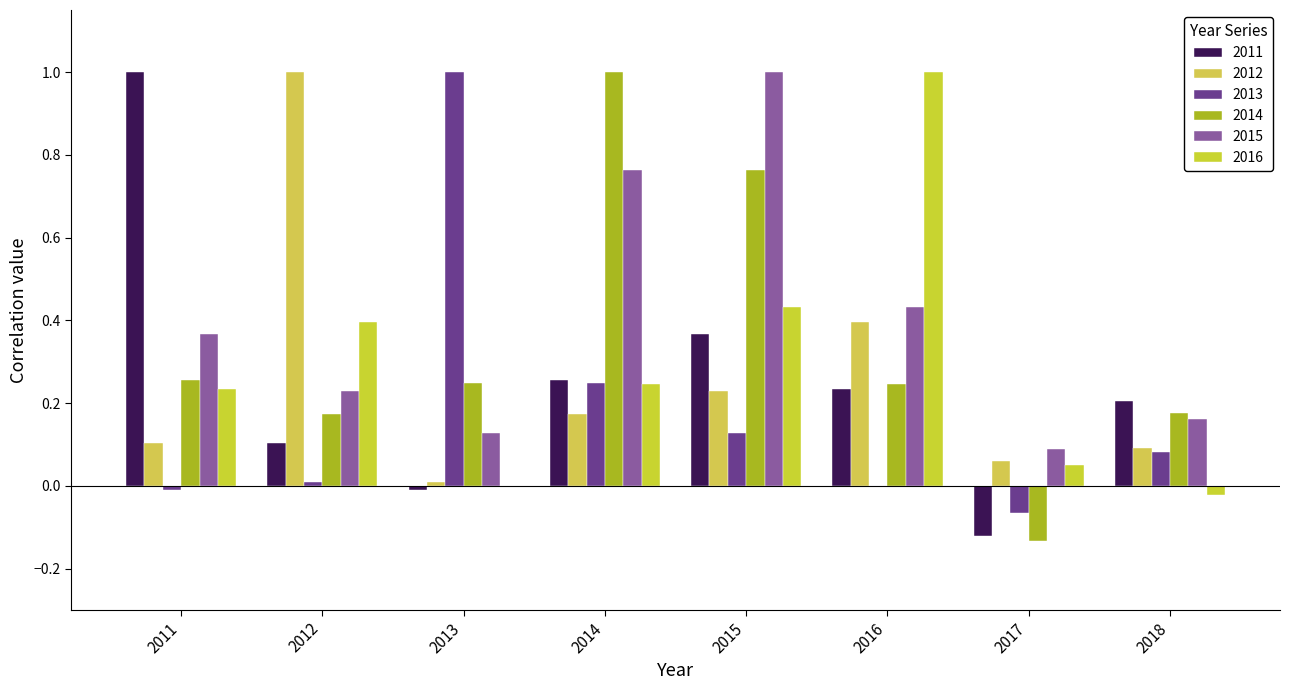

Count the number of data series in this chart.

6